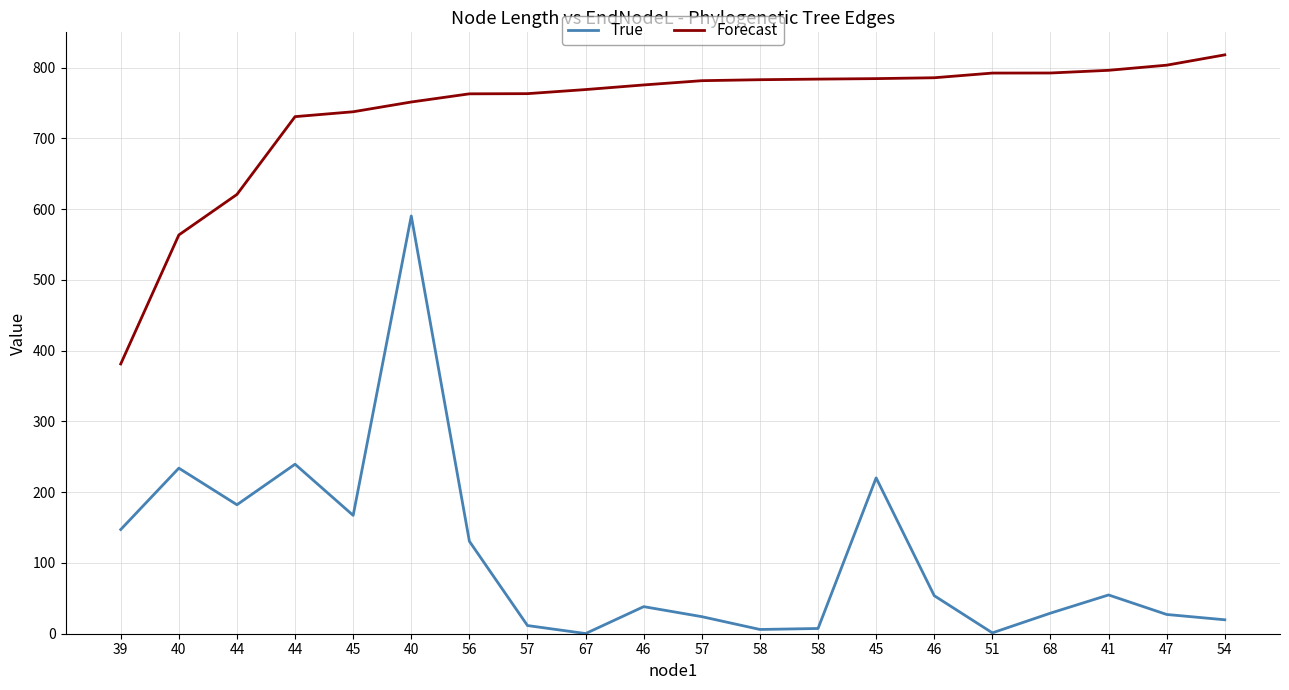

What are all the series names shown in the legend?

True, Forecast